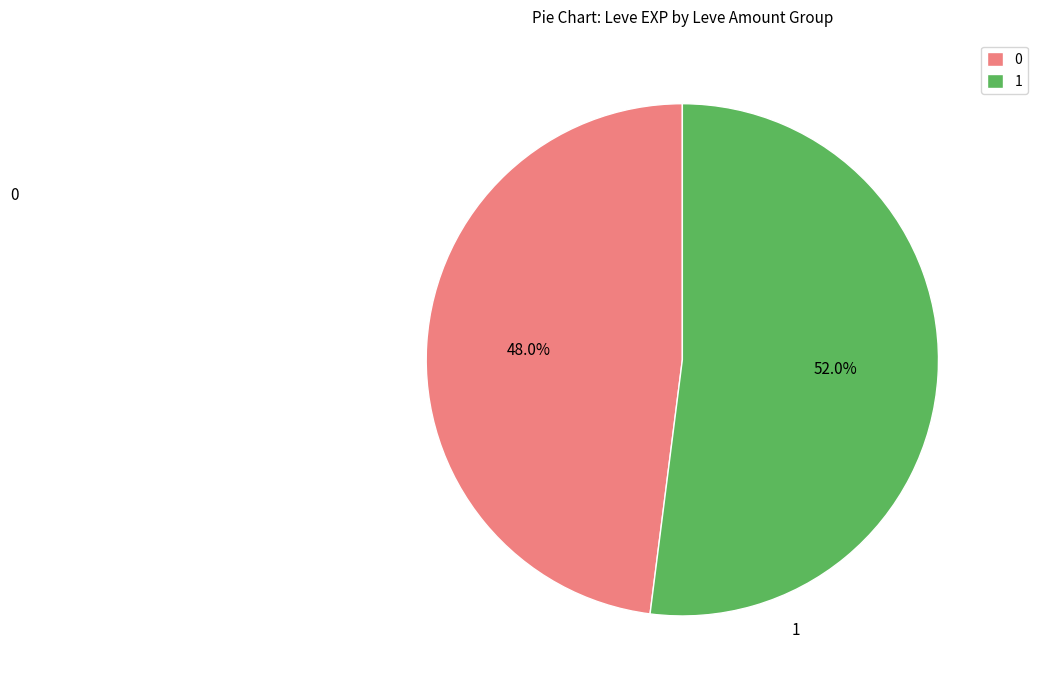

To the nearest percent, what is the average slice percentage?

50%